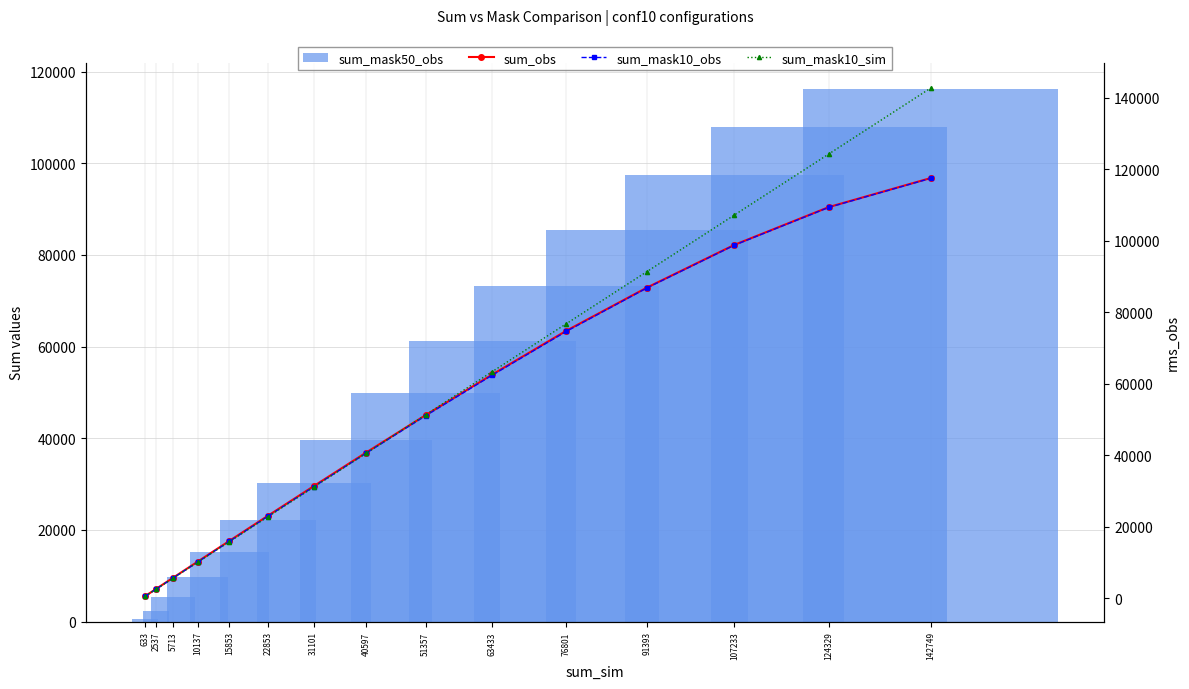

Which label corresponds to the smallest value in the chart?

633